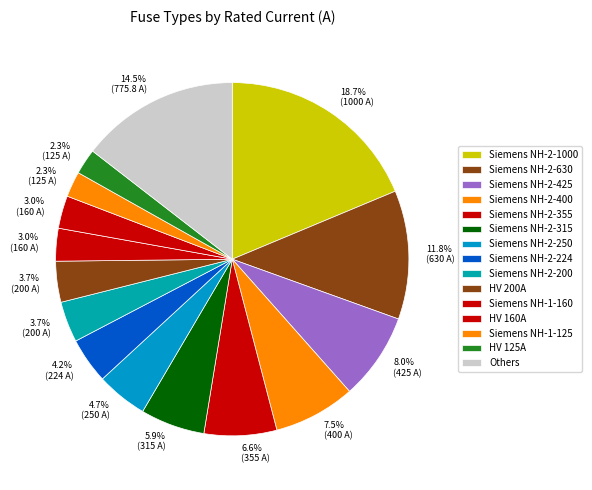

Between HV 125A and Siemens NH-2-425, which is larger?

Siemens NH-2-425